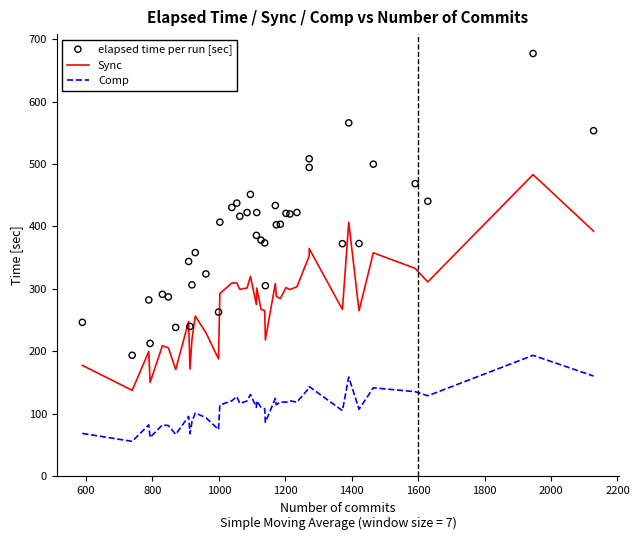

Which series has the largest total across all categories?

elapsed time per run [sec]